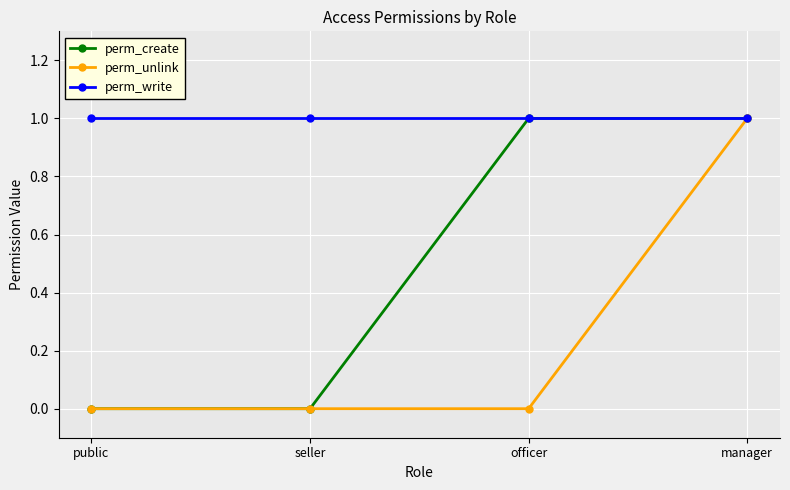

Which series changed the most between officer and manager?

perm_unlink